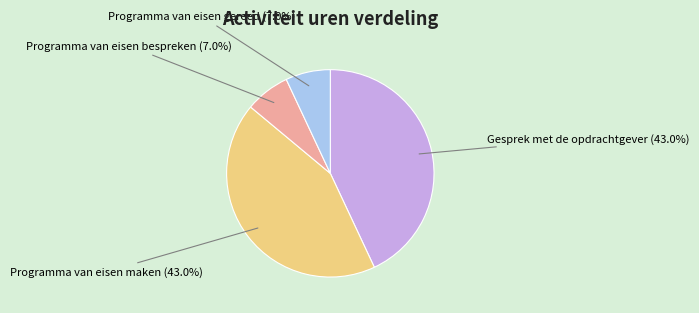

Approximately how many times larger is the value at Programma van eisen maken compared to Gesprek met de opdrachtgever?

1.0